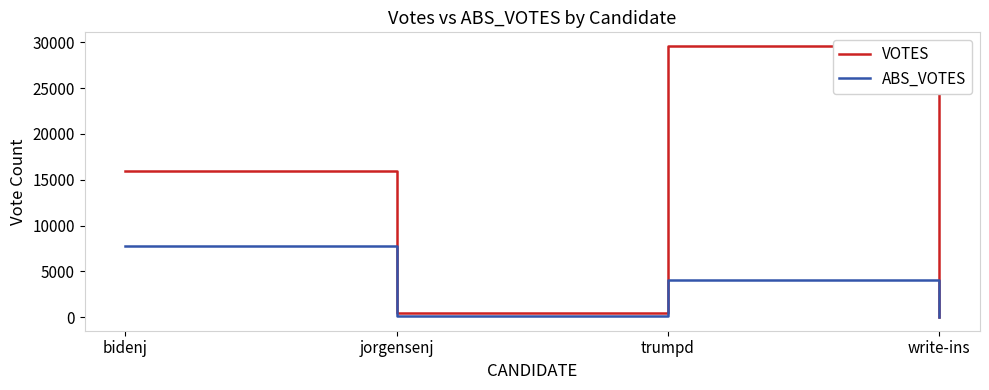

What is the total value across all series at jorgensenj?

618